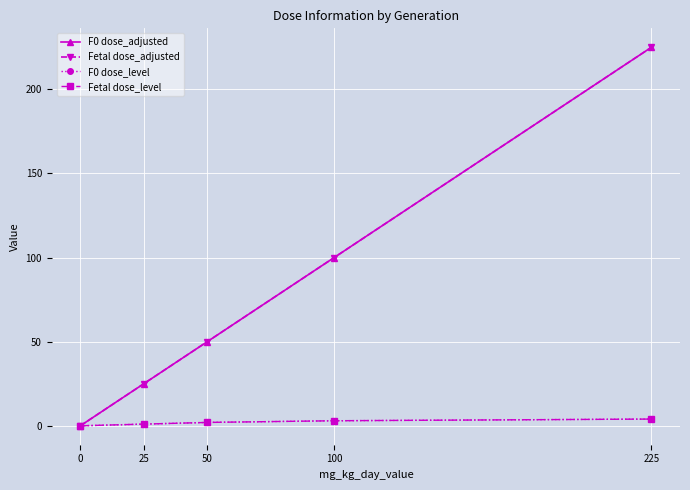

True or false: F0 dose_adjusted and Fetal dose_level cross at least once.

False